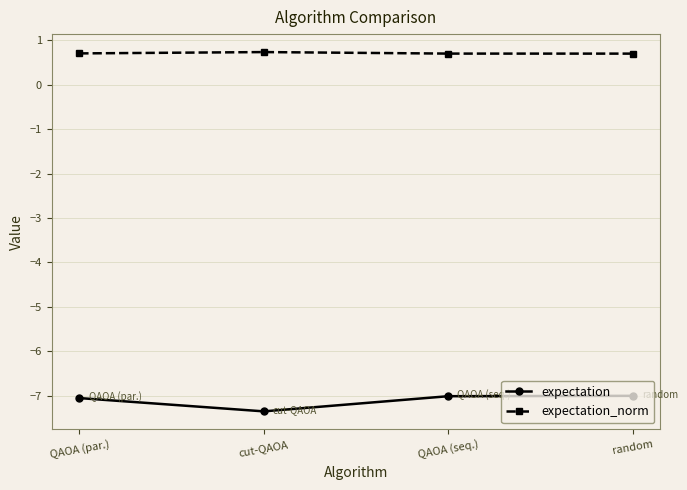

What are all the series names shown in the legend?

expectation, expectation_norm